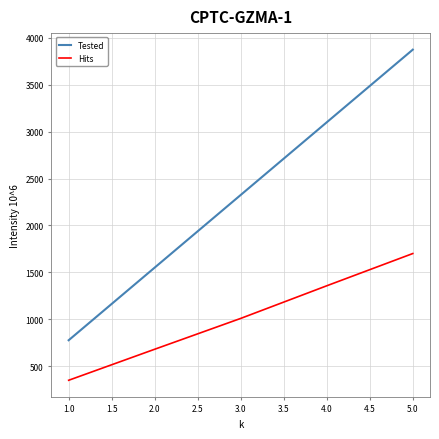

What is the maximum value for Hits?

1700